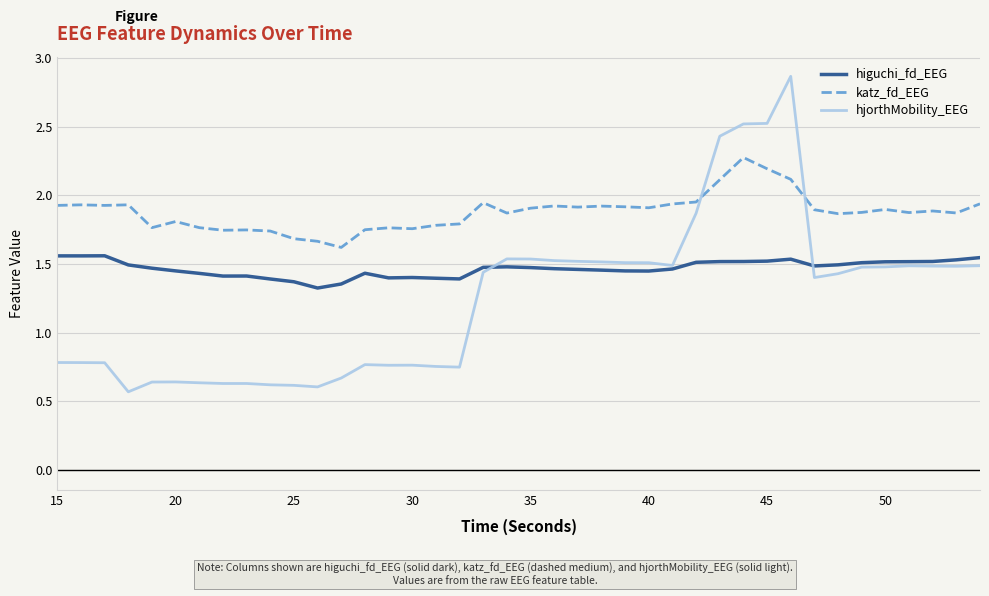

List the series in order of their peak value, highest first.

hjorthMobility_EEG, katz_fd_EEG, higuchi_fd_EEG